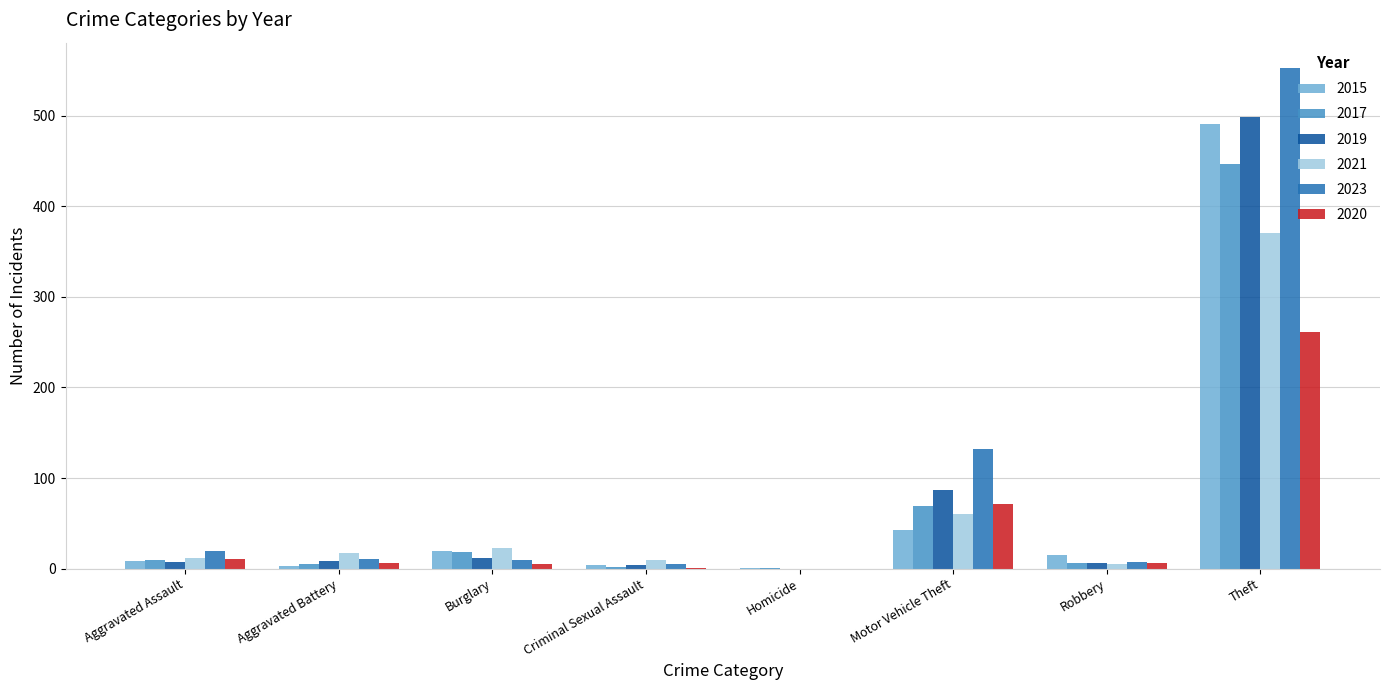

At which label is 2019 closest to 249?

Motor Vehicle Theft